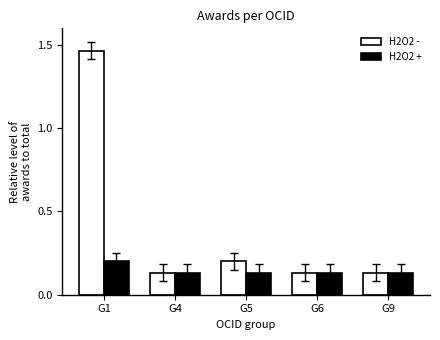

The H2O2 - series shows 0.9 at G1. True or false?

False